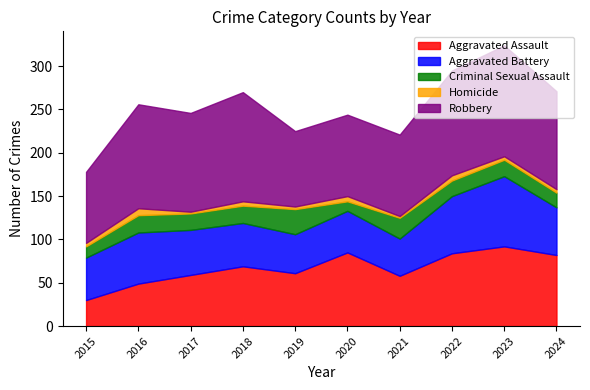

Between 2024 and 2017, which is larger?

2024